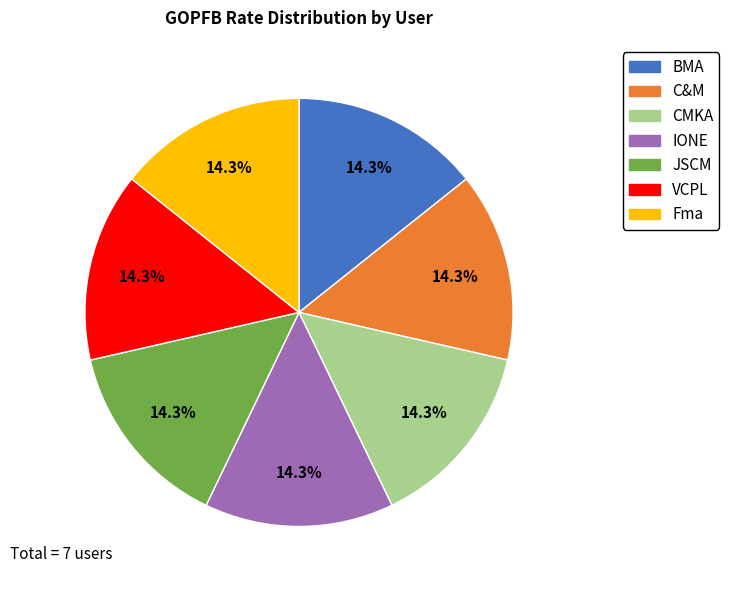

To the nearest percent, what is the combined percentage of IONE and JSCM?

29%